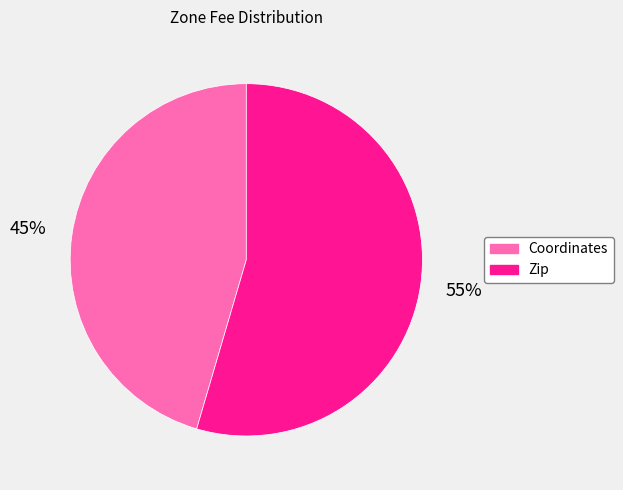

To the nearest percent, what is the average slice percentage?

50%